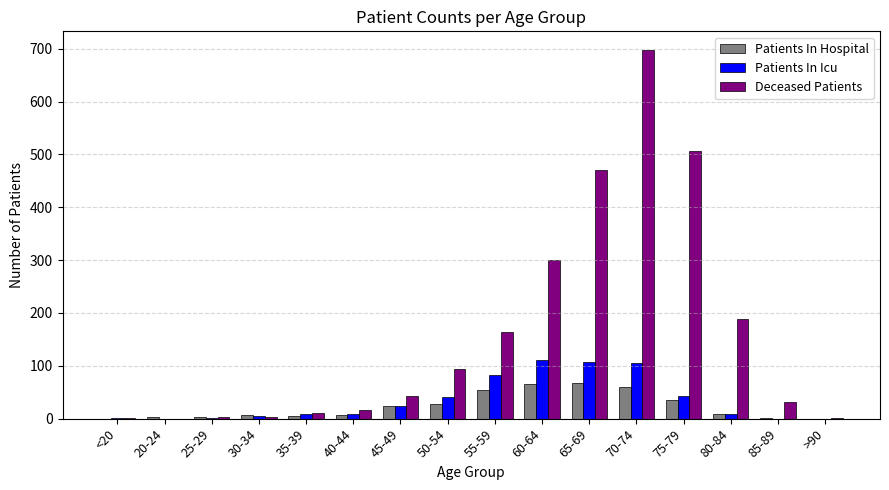

Read the Patients In Icu value at 75-79, to the nearest 50.

50